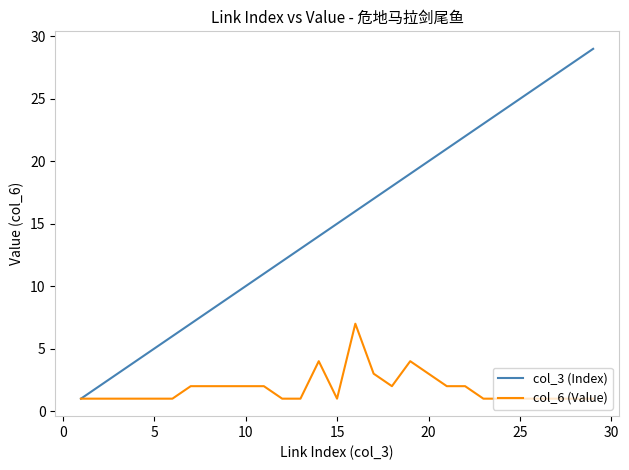

Which series has the largest total across all categories?

col_3 (Index)